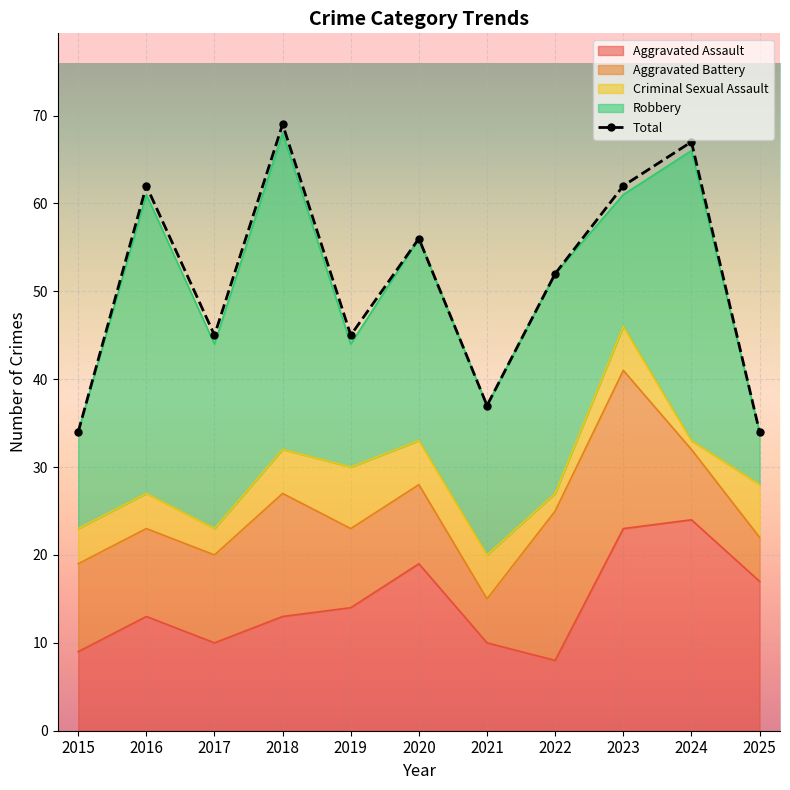

Where does the Robbery series first go above 21?

2016